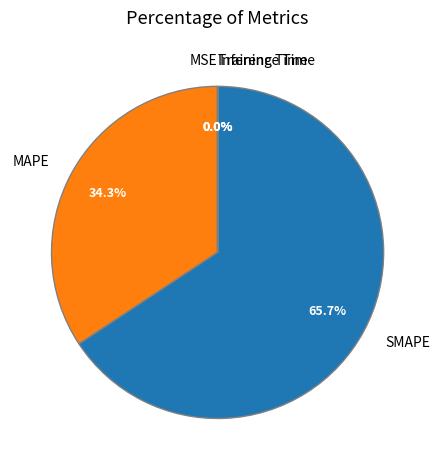

Which slice is the largest?

SMAPE